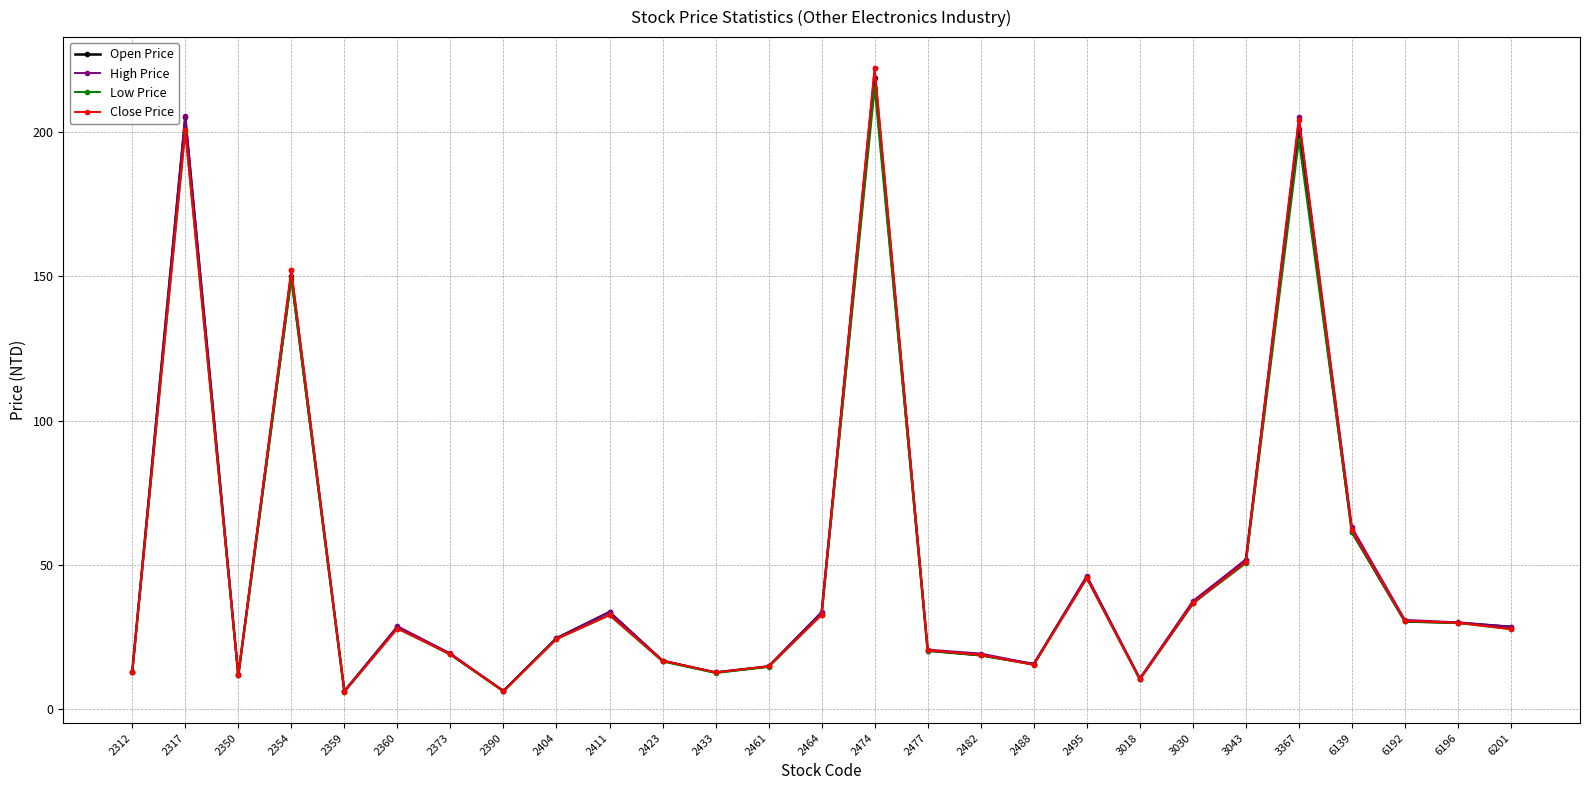

What is the maximum value for Close Price?

222.0